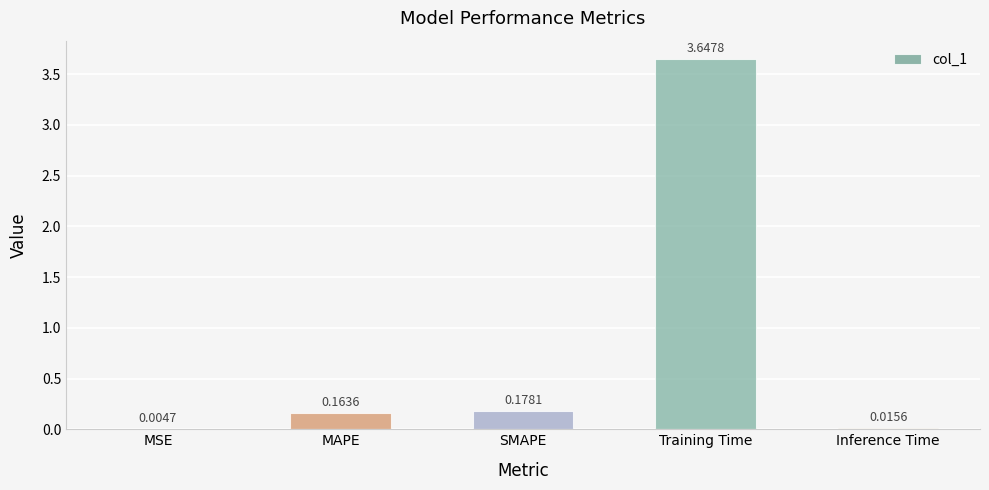

Are the bars horizontal?

No